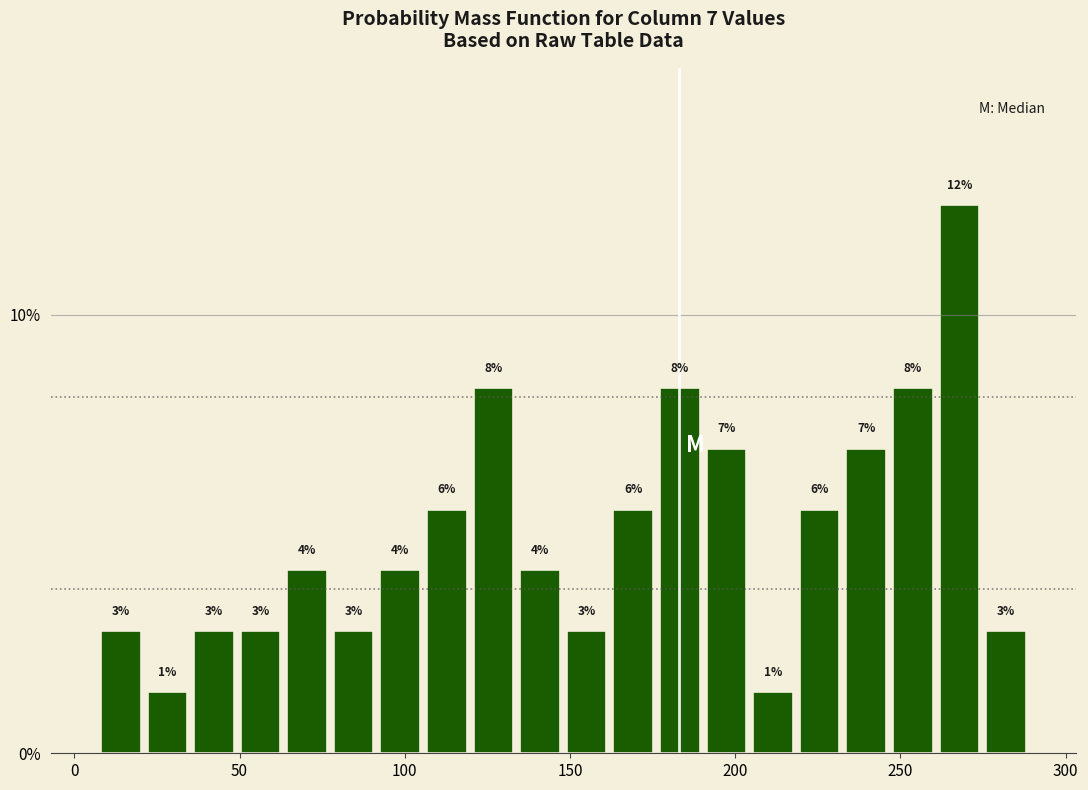

Read against the x-axis, roughly where is the centre of the tallest bar?

270